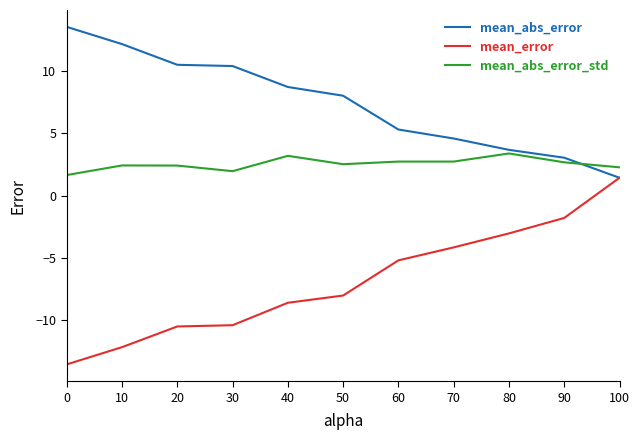

Which series has the widest spread of values?

mean_error